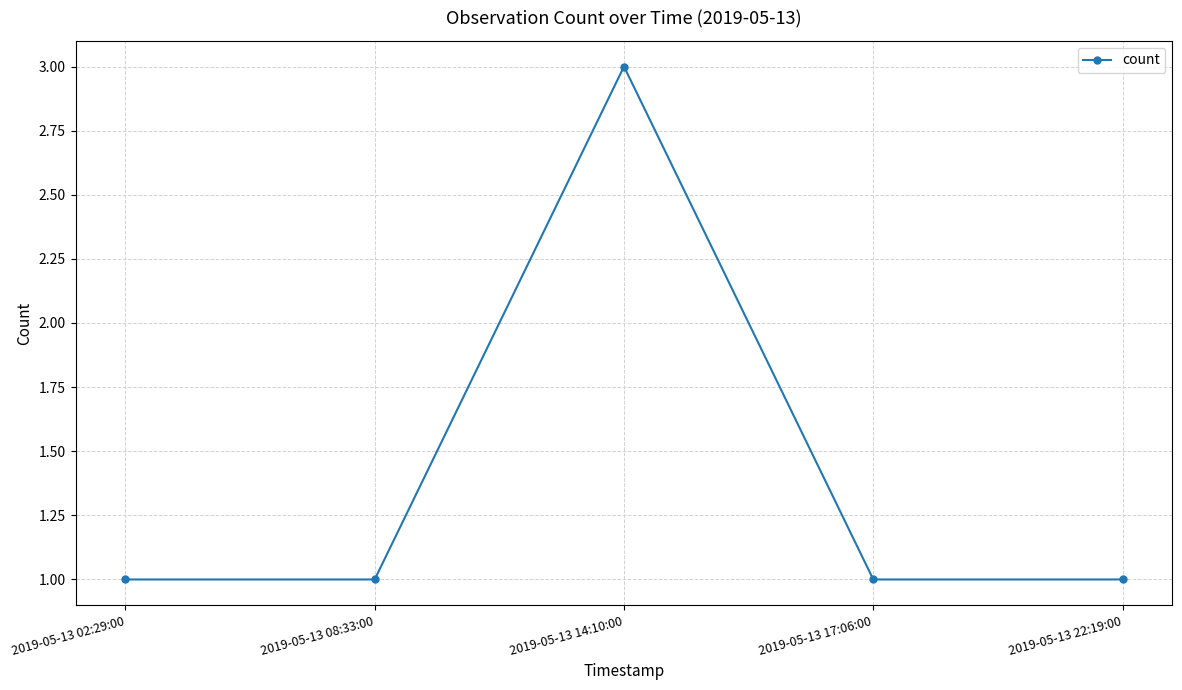

How many values are between 1 and 2?

4